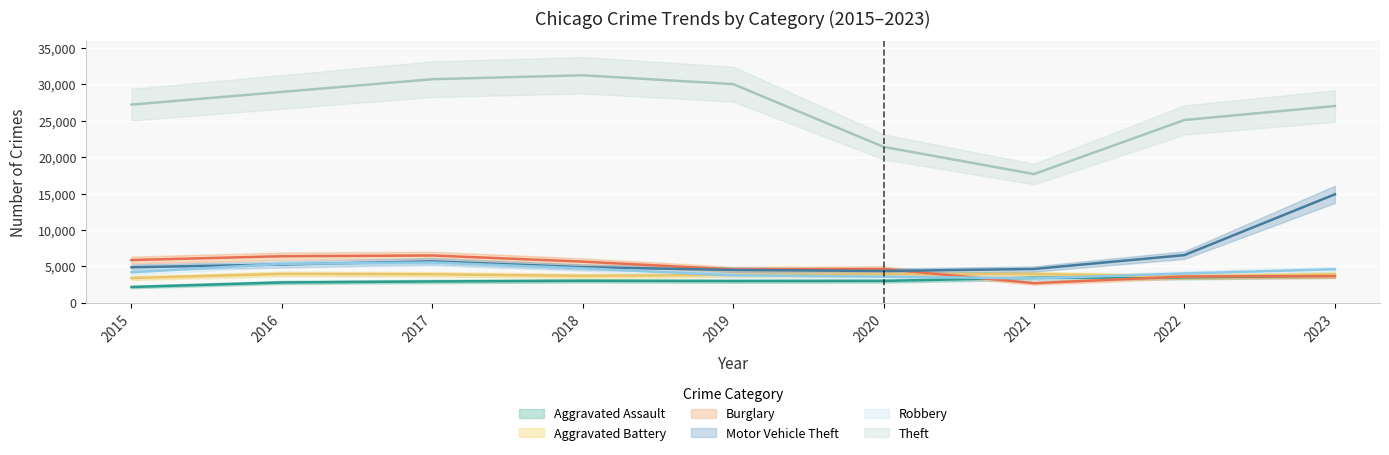

Which series has the widest spread of values?

Theft